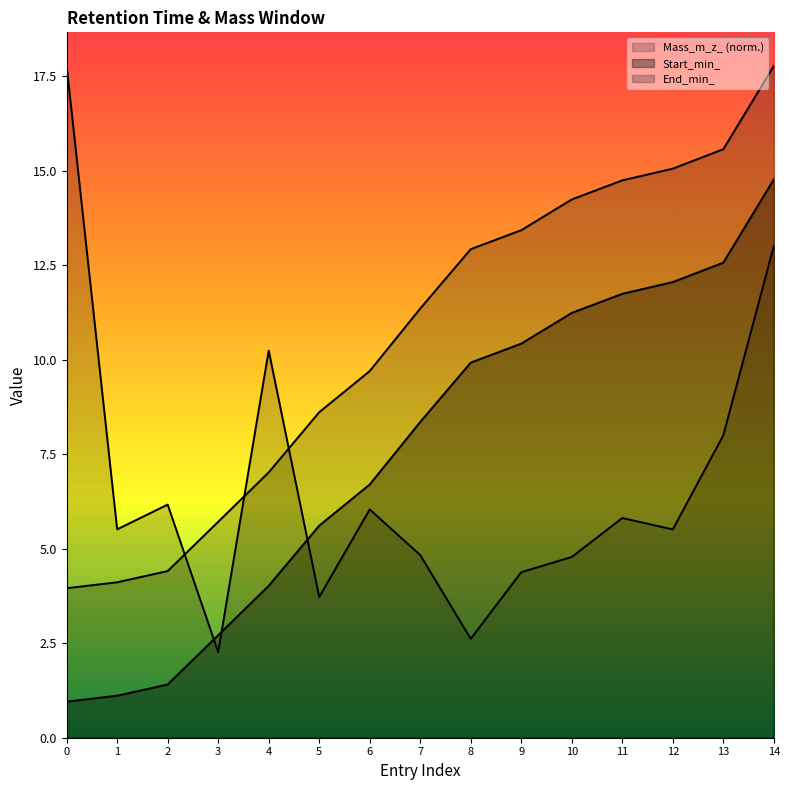

True or false: Start_min_ has more than 0 interior local peaks.

False